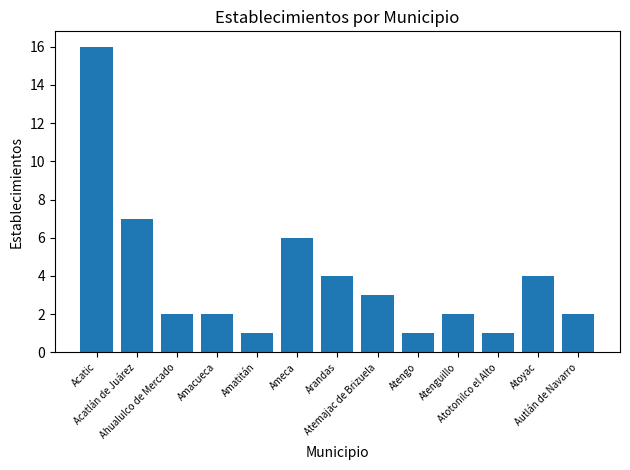

Approximately how many times larger is the value at Arandas compared to Atotonilco el Alto?

4.0